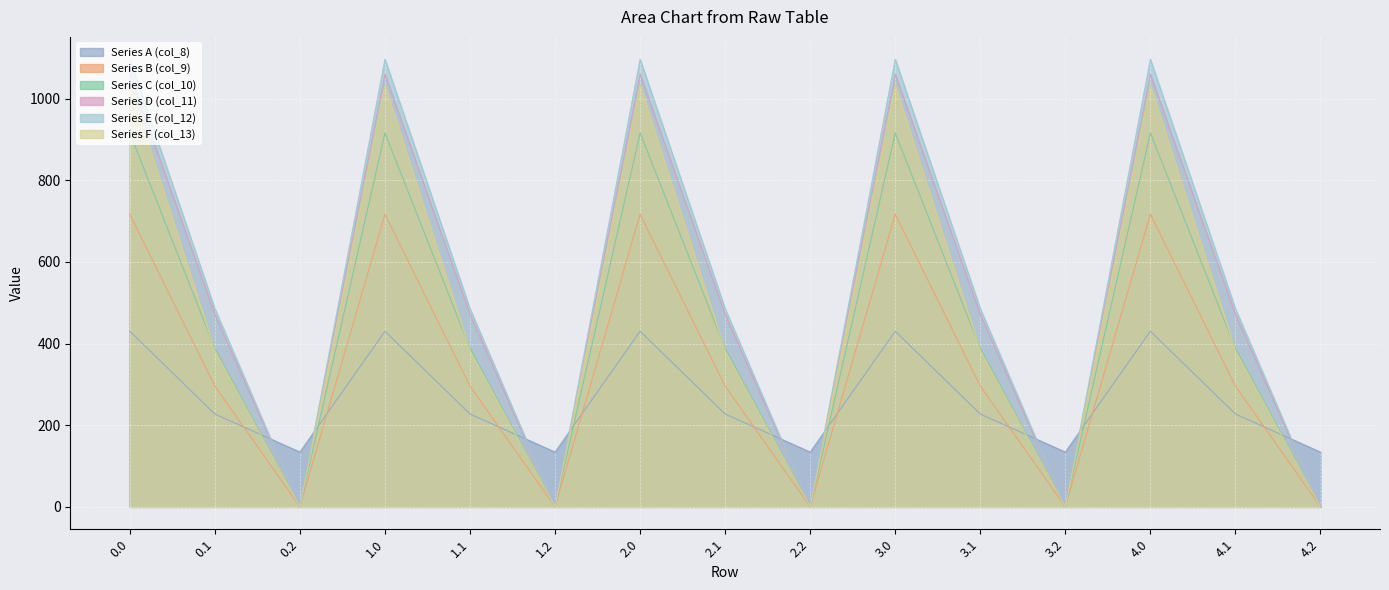

What is the sum of all Series E (col_12) values?

7910.4